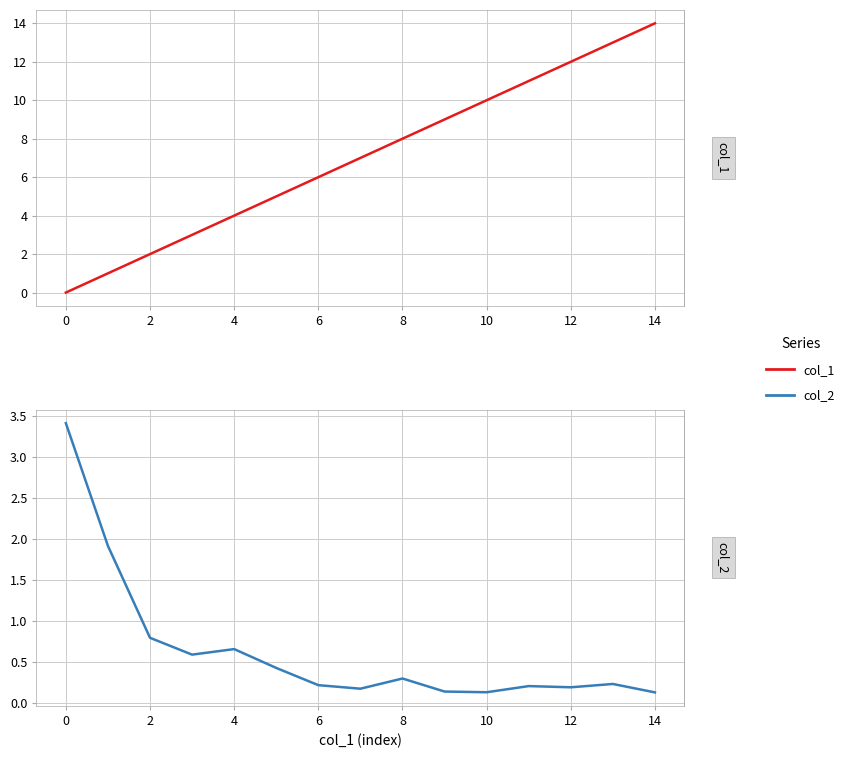

Does the chart display data point markers on the line(s)?

No